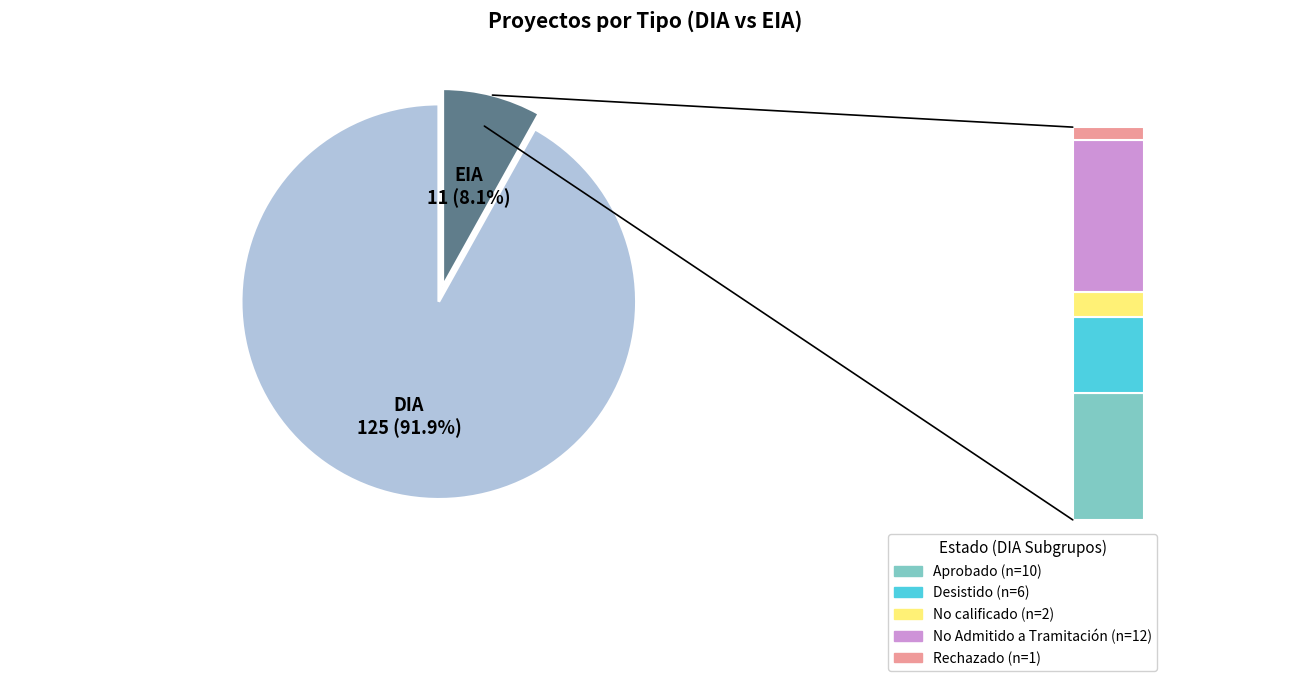

How many segments does this pie chart have?

2